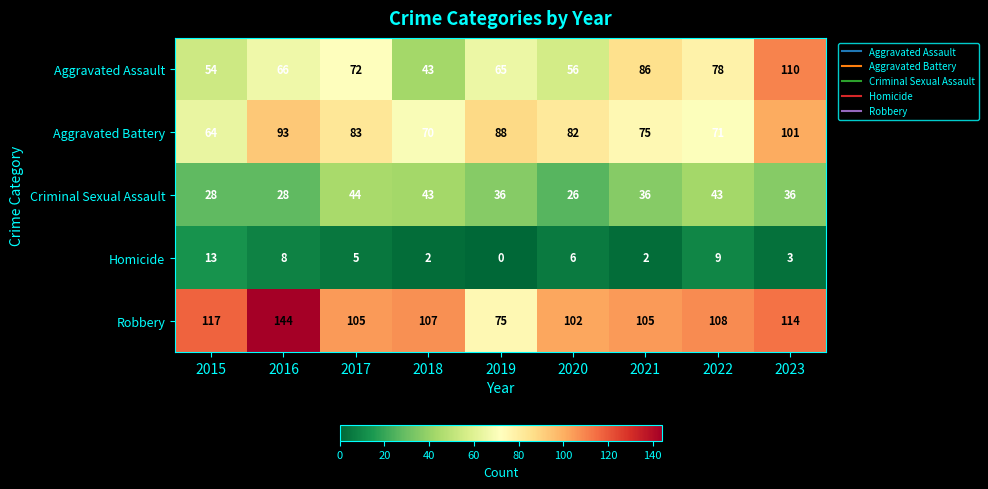

Which series has the largest total across all categories?

Robbery